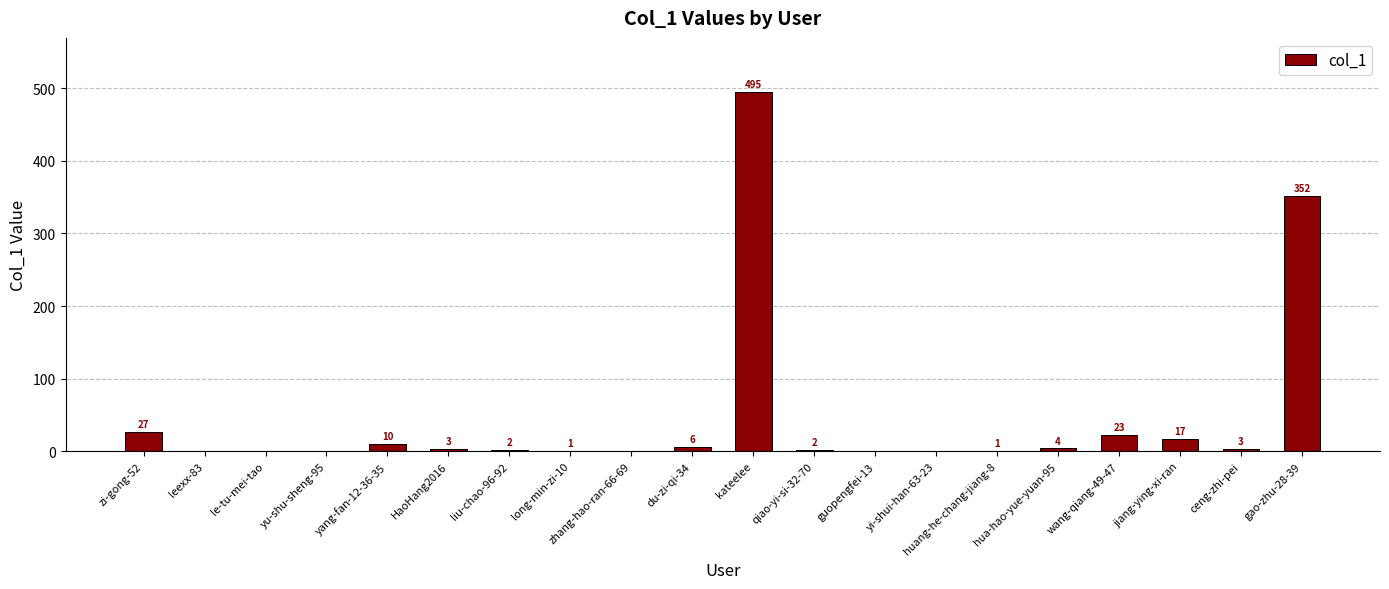

How many series are shown in this chart?

1